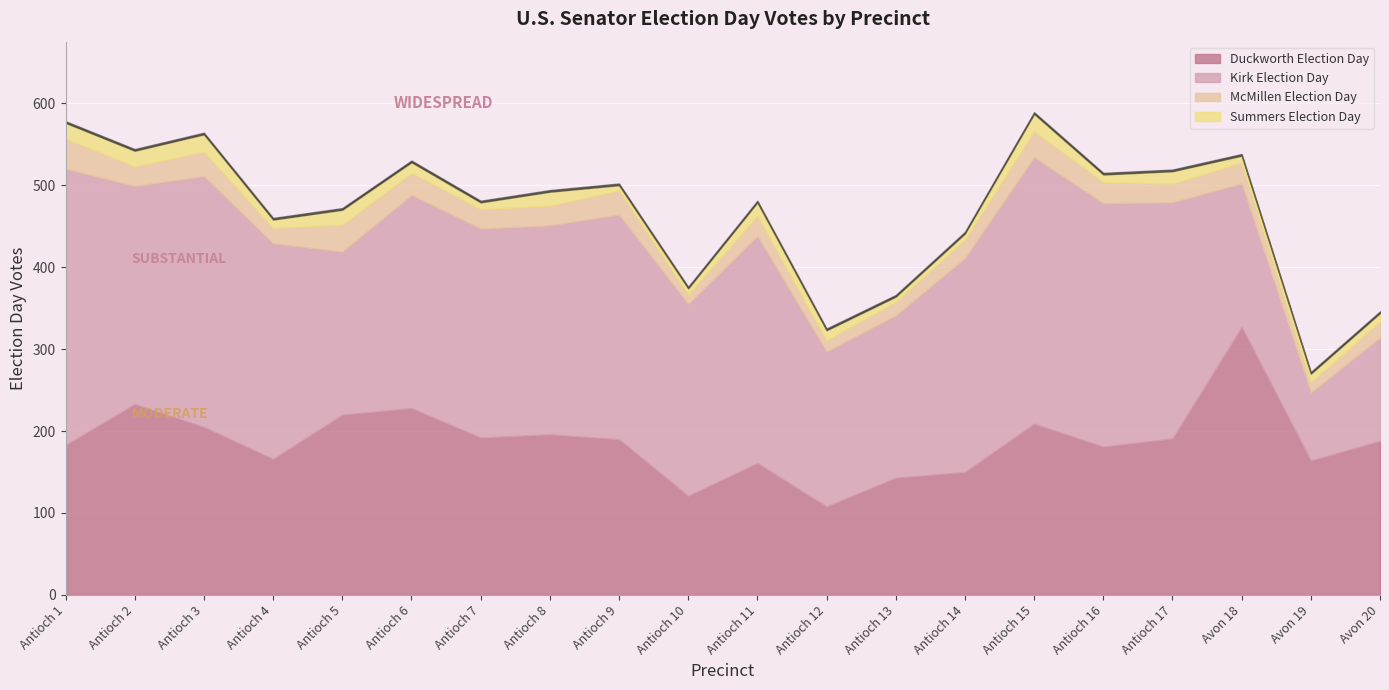

What is the difference between the maximum and minimum values in the Summers Election Day series?

15